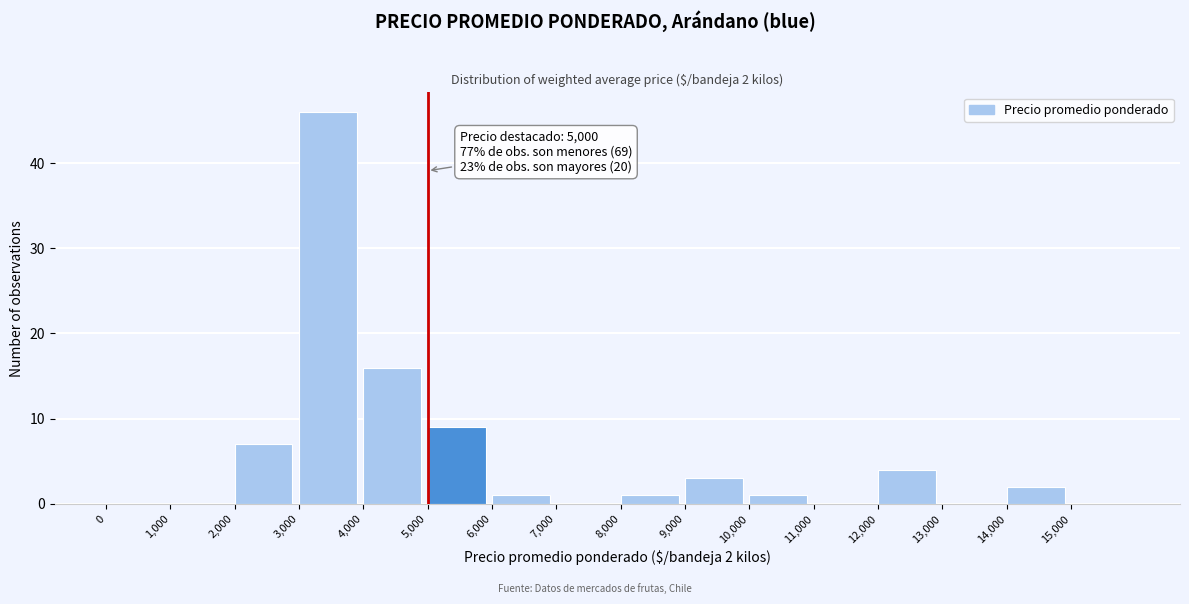

Over which range of the x-axis is the bar tallest?

3000 to 4000